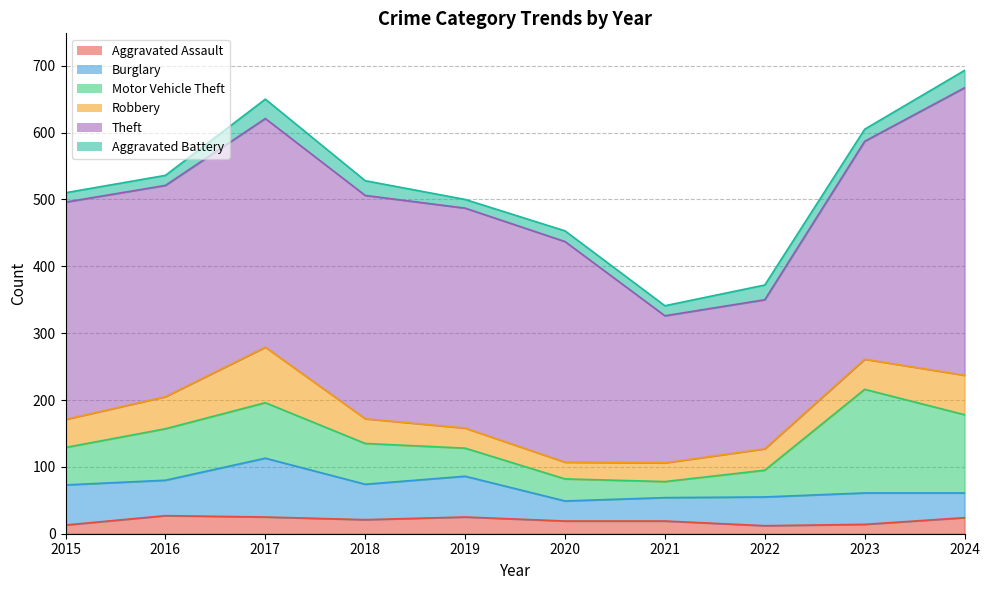

How many series are shown in this chart?

6